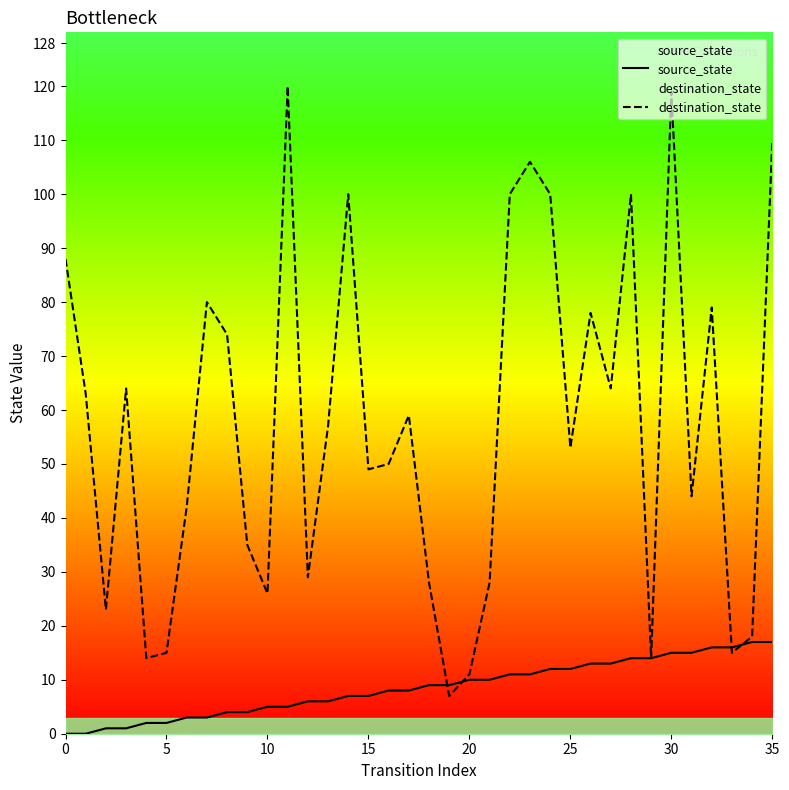

Which series has the largest total across all categories?

destination_state